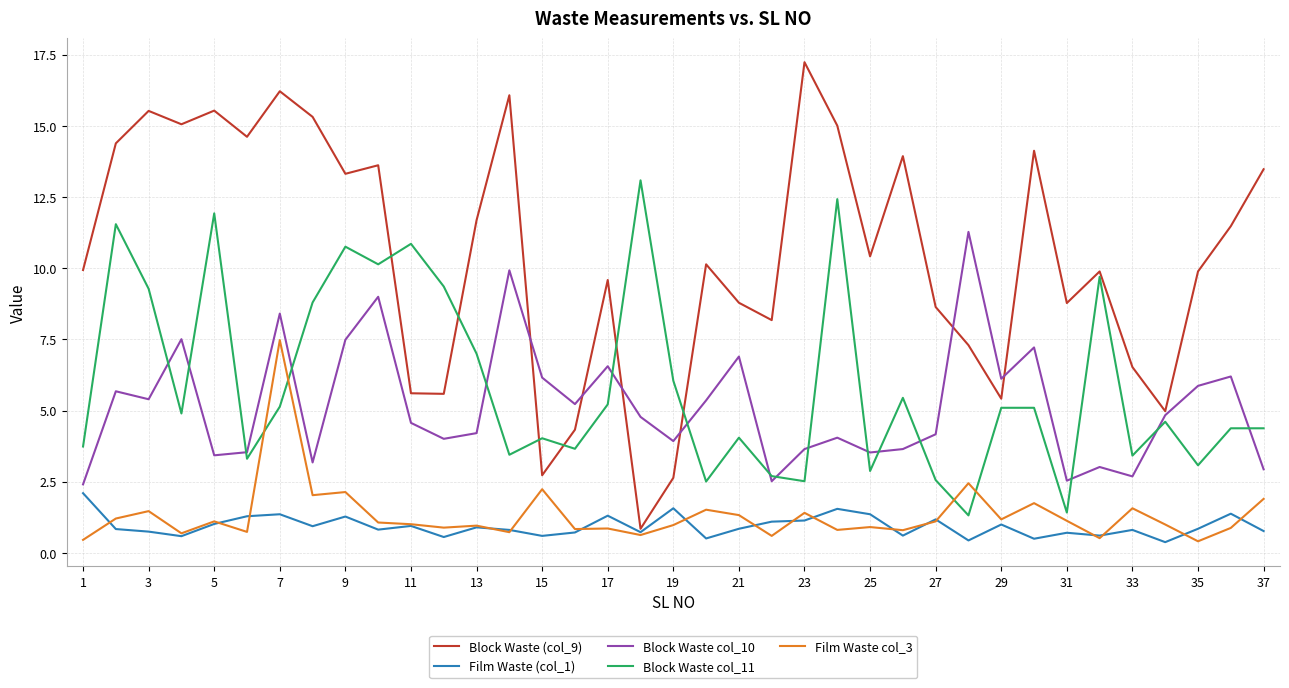

Does the chart have visible grid lines?

Yes